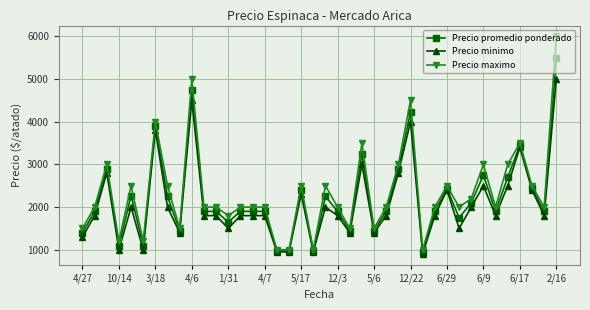

True or false: Precio minimo has more than 1 points higher than both neighbors.

True